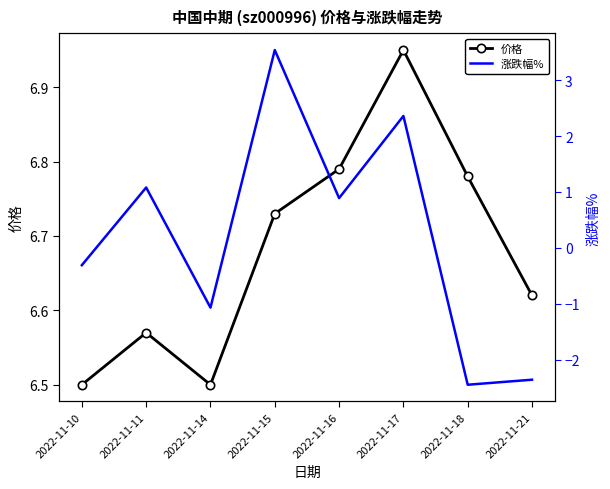

True or false: 价格 has a value of 6.8 at 2022-11-16.

True